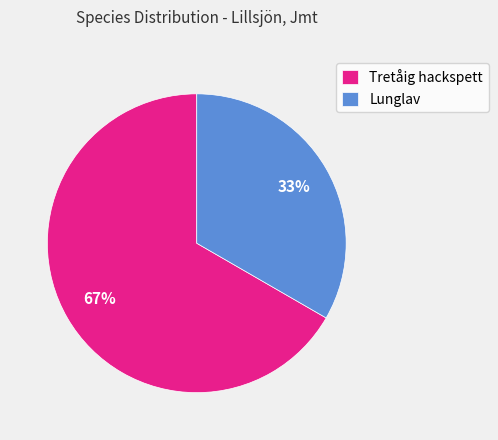

Combined, do Tretåig hackspett and Lunglav account for over 50%?

Yes